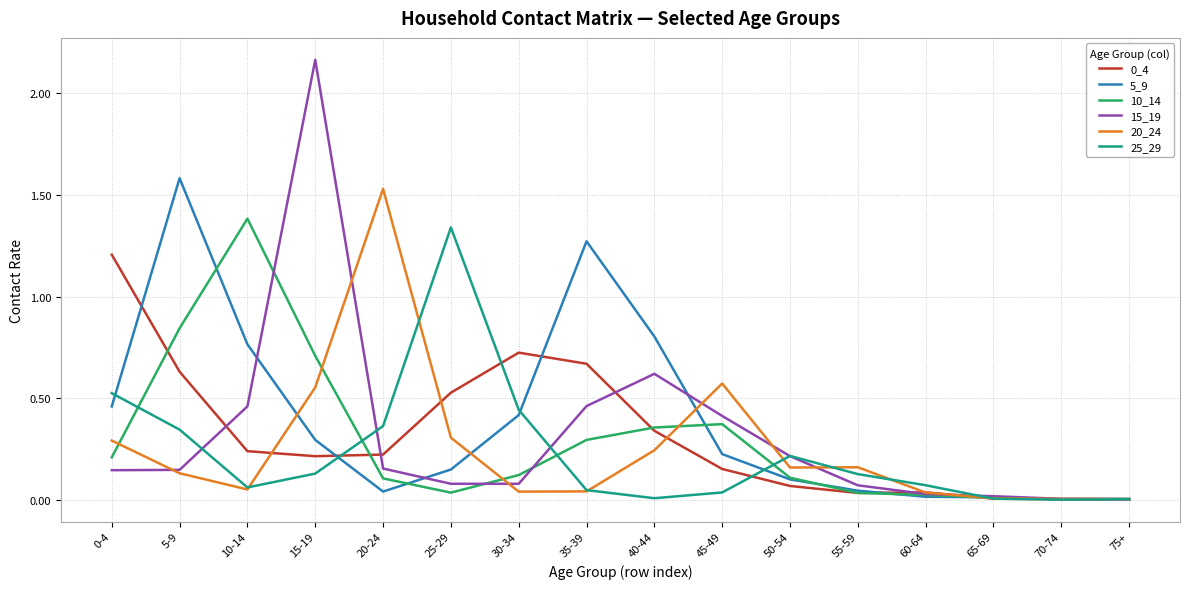

What is the difference between the highest and lowest values at 0-4?

1.1